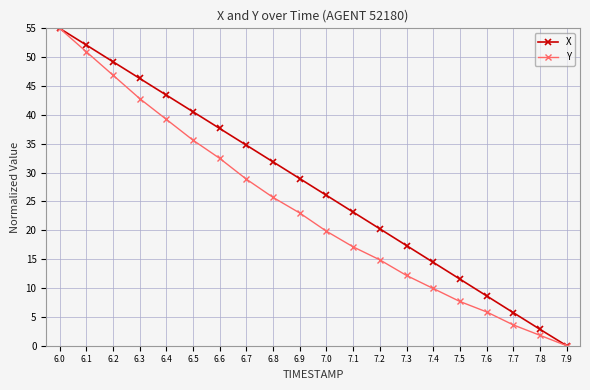

What is the spread (max minus min) of values at 6.2?

2.3